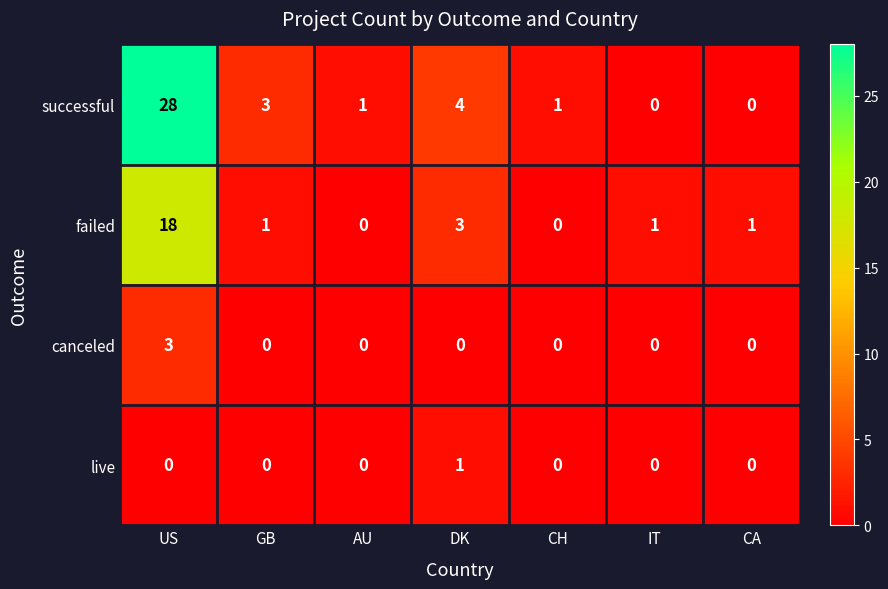

Rank the series by their maximum value, from highest to lowest.

successful, failed, canceled, live